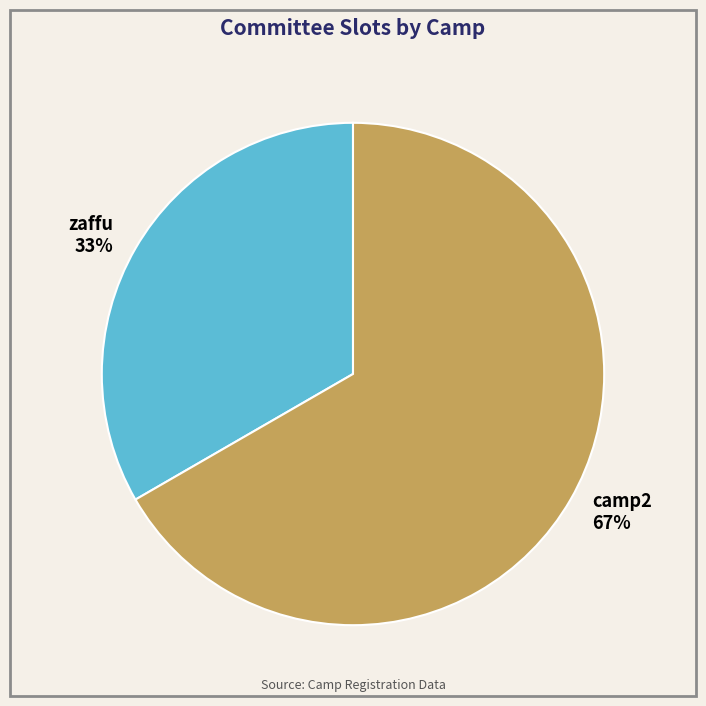

Is camp2 the majority of the pie?

Yes